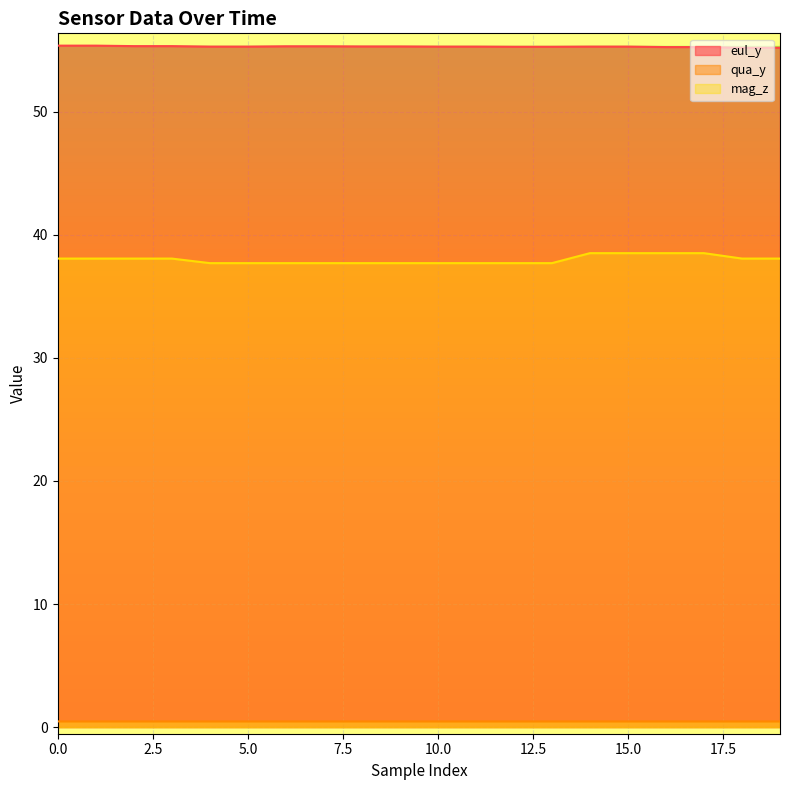

The value of eul_y at 11 is 81.0. True or false?

False